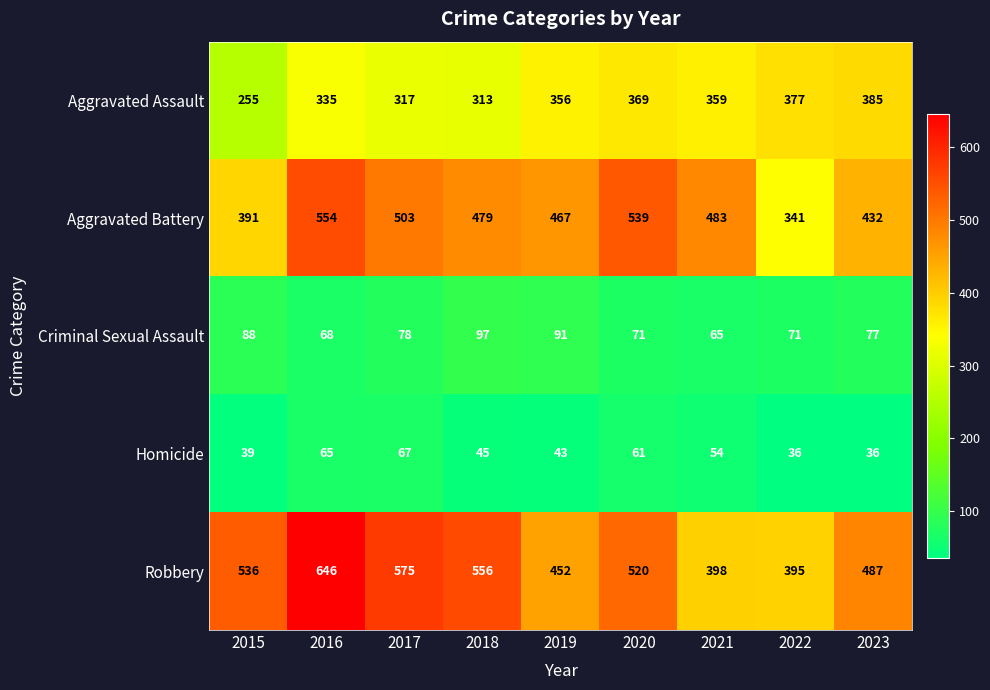

At which label is Homicide closest to 51?

2021